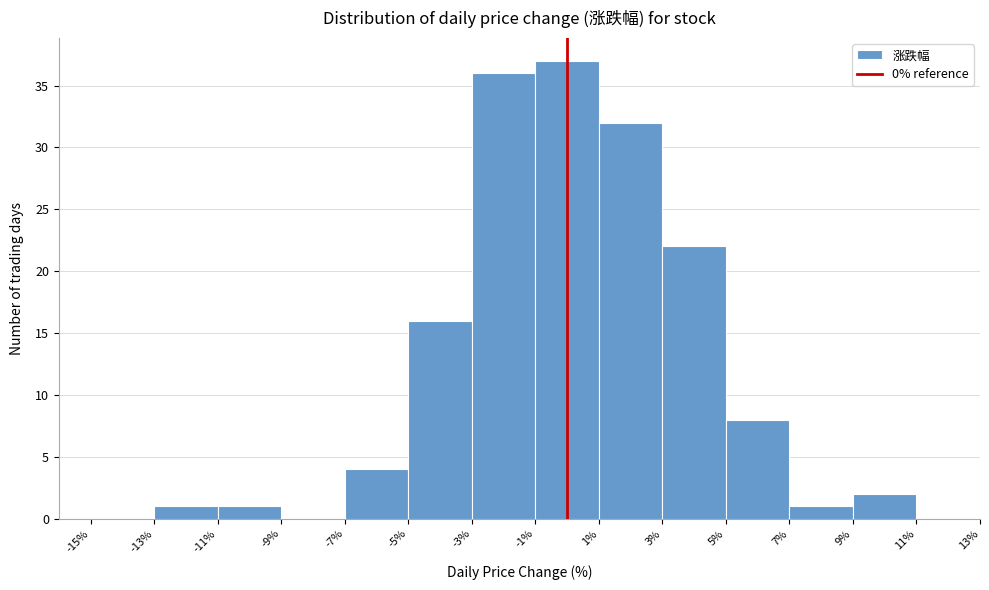

Reading left to right, list every bar in this chart as the range it spans on the x-axis followed by its height. The values are not printed on the chart, so give them approximately, as read against the axis.

-15% to -13%: 0
-13% to -11%: 1
-11% to -9%: 1
-9% to -7%: 0
-7% to -5%: 4
-5% to -3%: 16
-3% to -1%: 36
-1% to 1%: 37
1% to 3%: 32
3% to 5%: 22
5% to 7%: 8
7% to 9%: 1
9% to 11%: 2
11% to 13%: 0